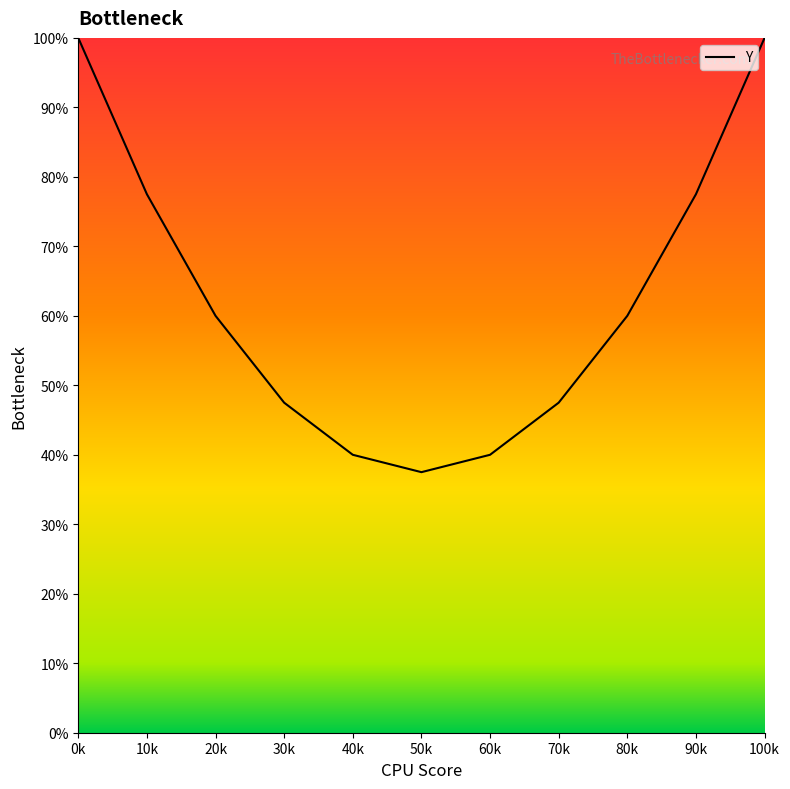

Is this an area chart (filled region under the line)?

Yes